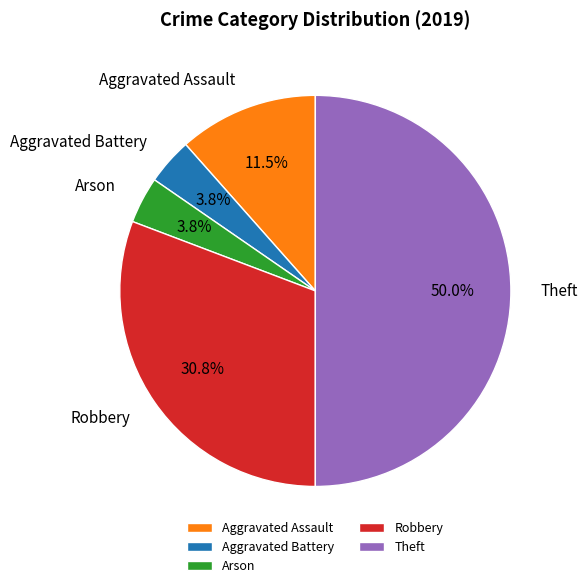

What is the largest slice in the pie chart?

Theft